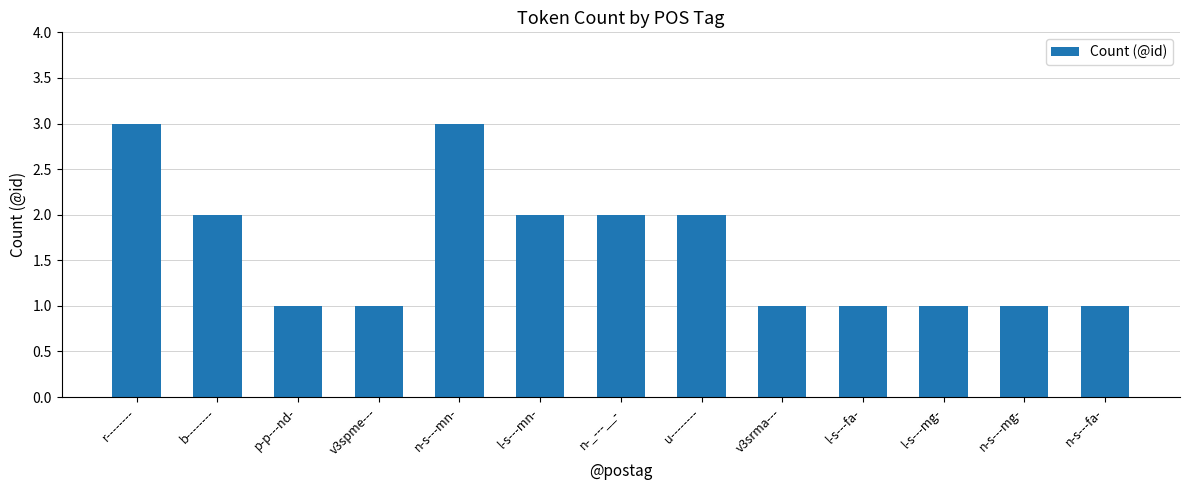

What is the label of the 12th bar from the right?

b--------